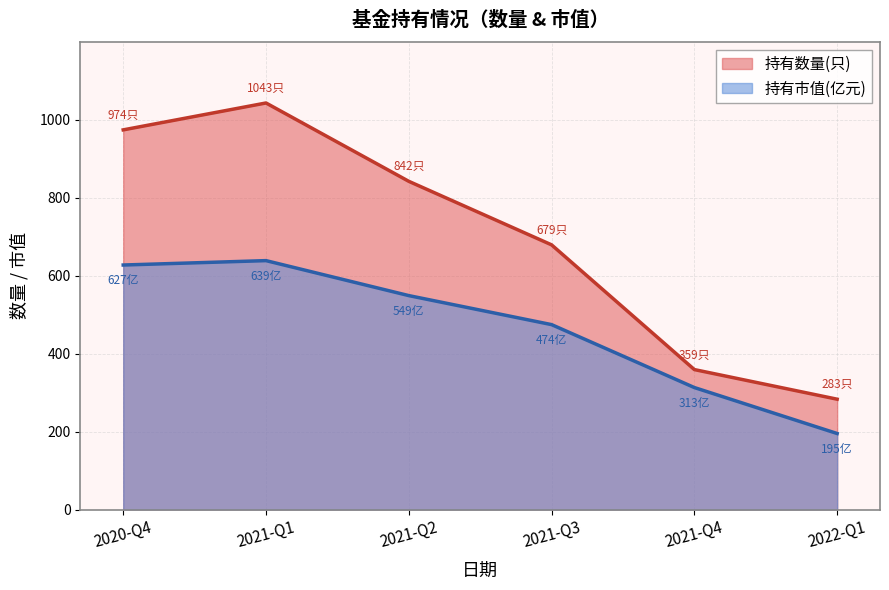

What is the average value of the 持有市值(亿元) series?

466.1